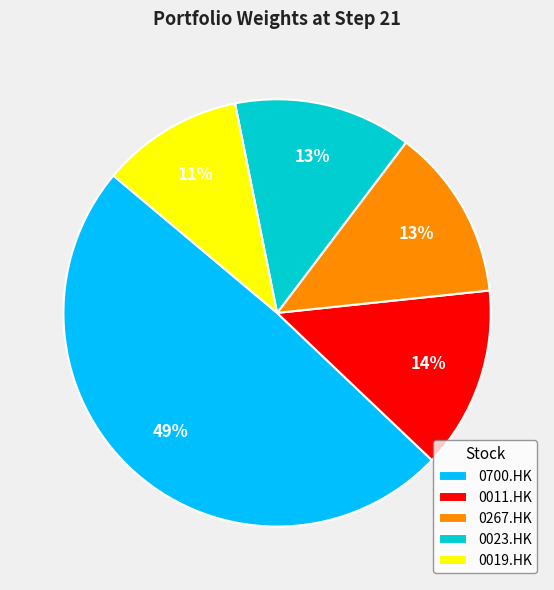

Is the sum of 0267.HK and 0023.HK greater than half?

No